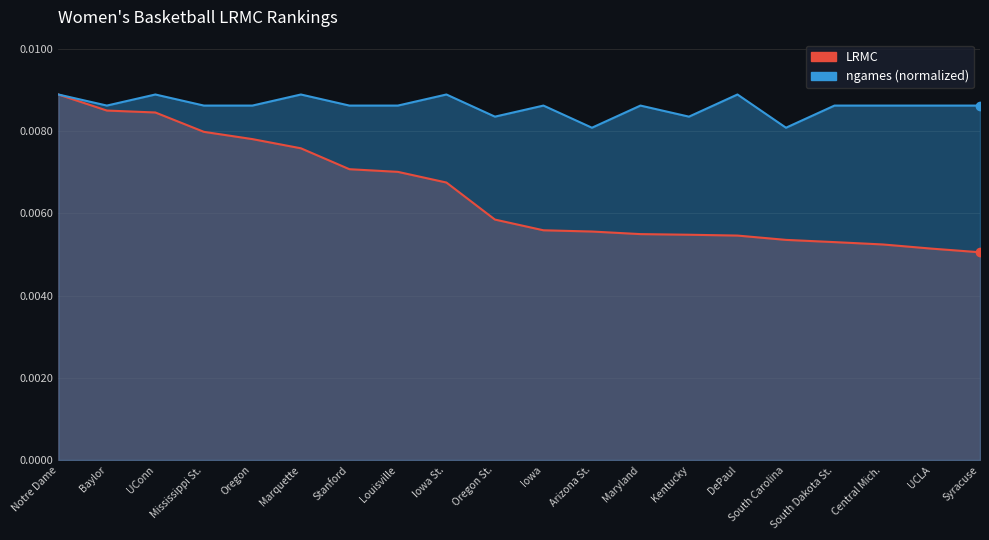

Which series has the largest total across all categories?

ngames